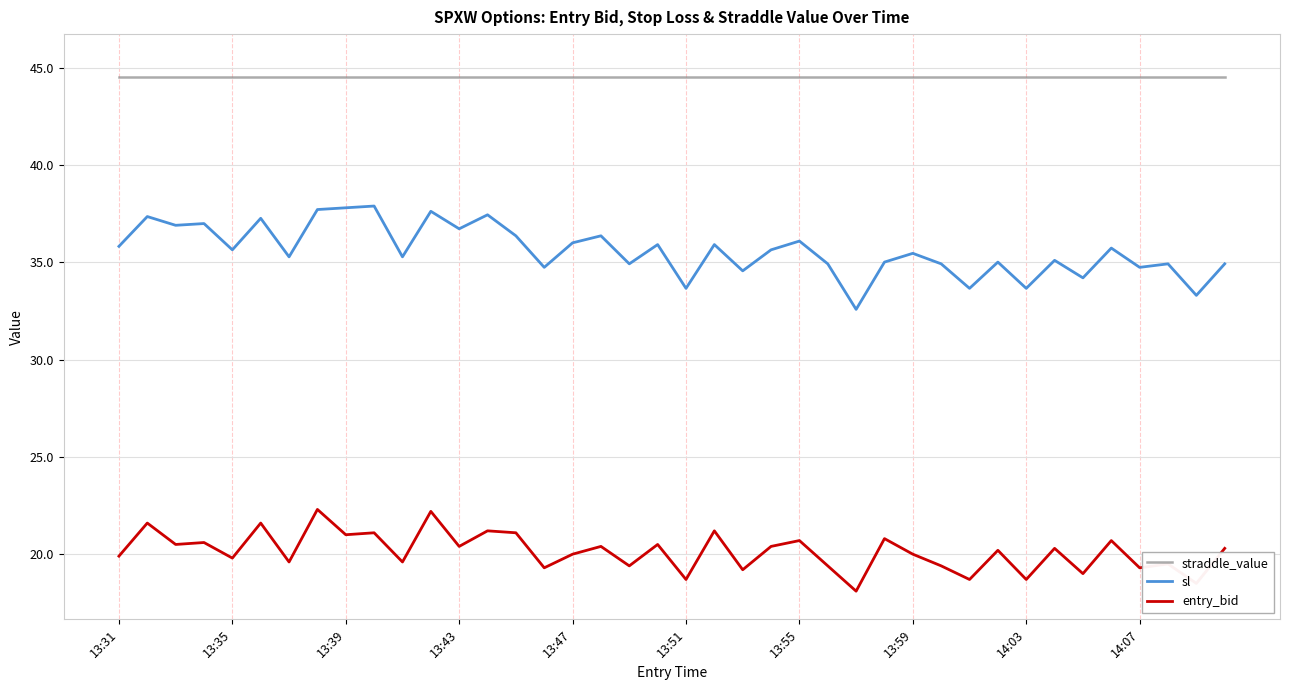

Which series has the largest range (max minus min)?

sl